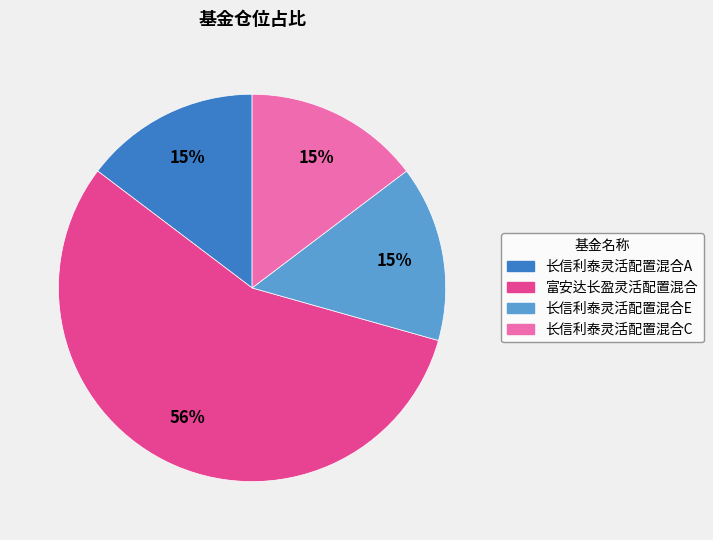

To the nearest percent, what is the average slice percentage?

25%